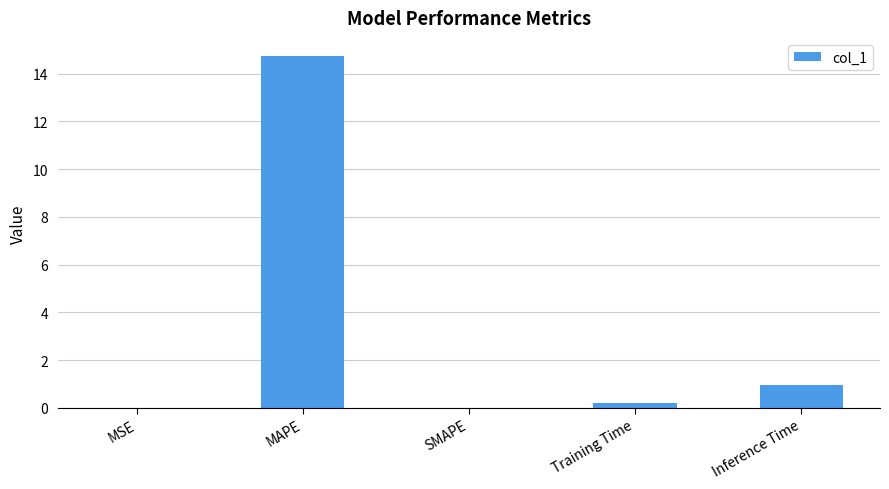

Is it true that the value at MAPE is 24.1?

False